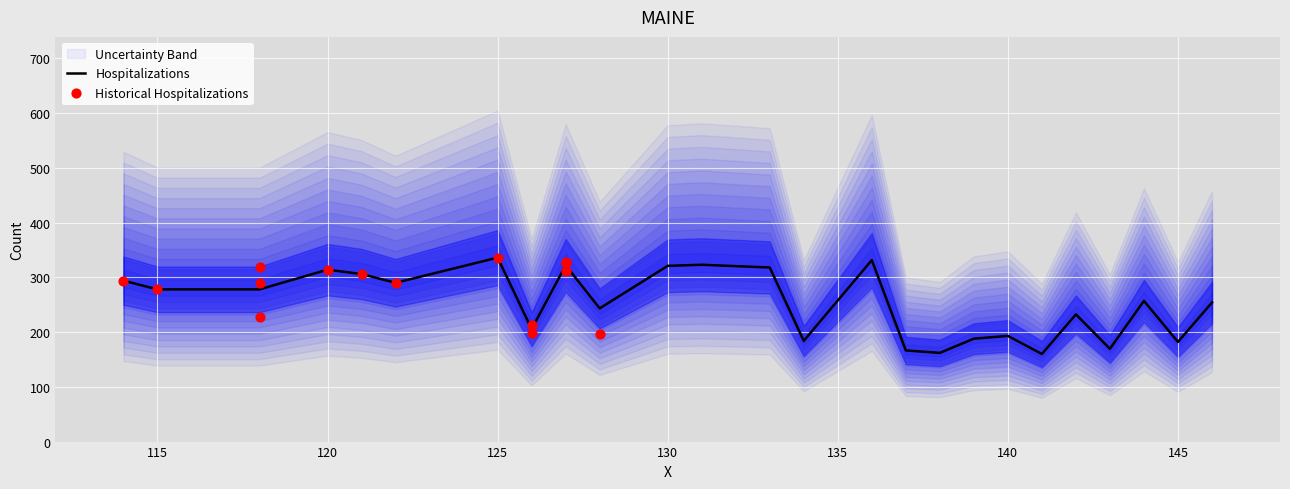

What is the lowest value of the Hospitalizations series?

160.0